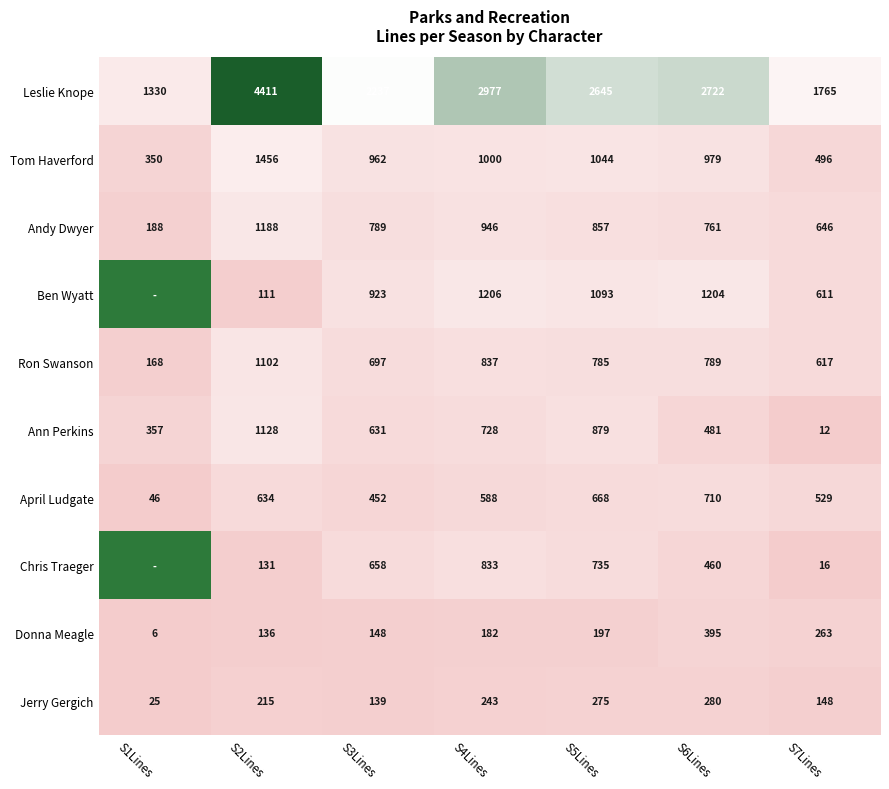

At which label does Tom Haverford reach its minimum?

S1Lines